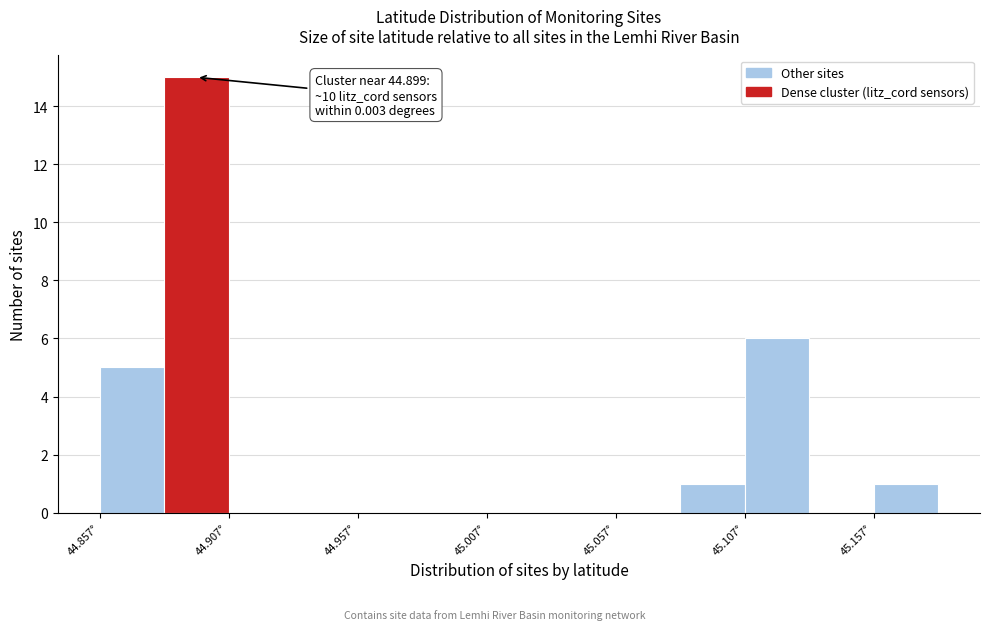

Which range on the x-axis has the tallest bar?

44.880 to 44.905